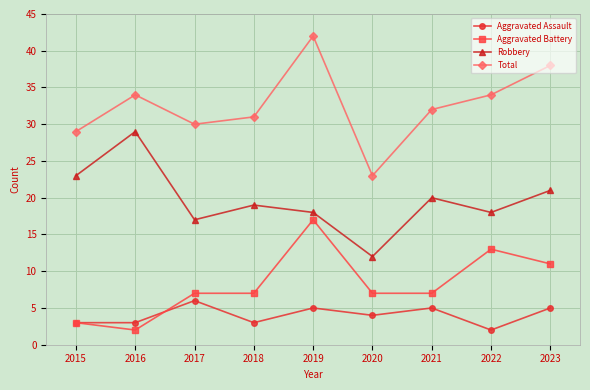

Where is Robbery nearest to the value 20?

2021